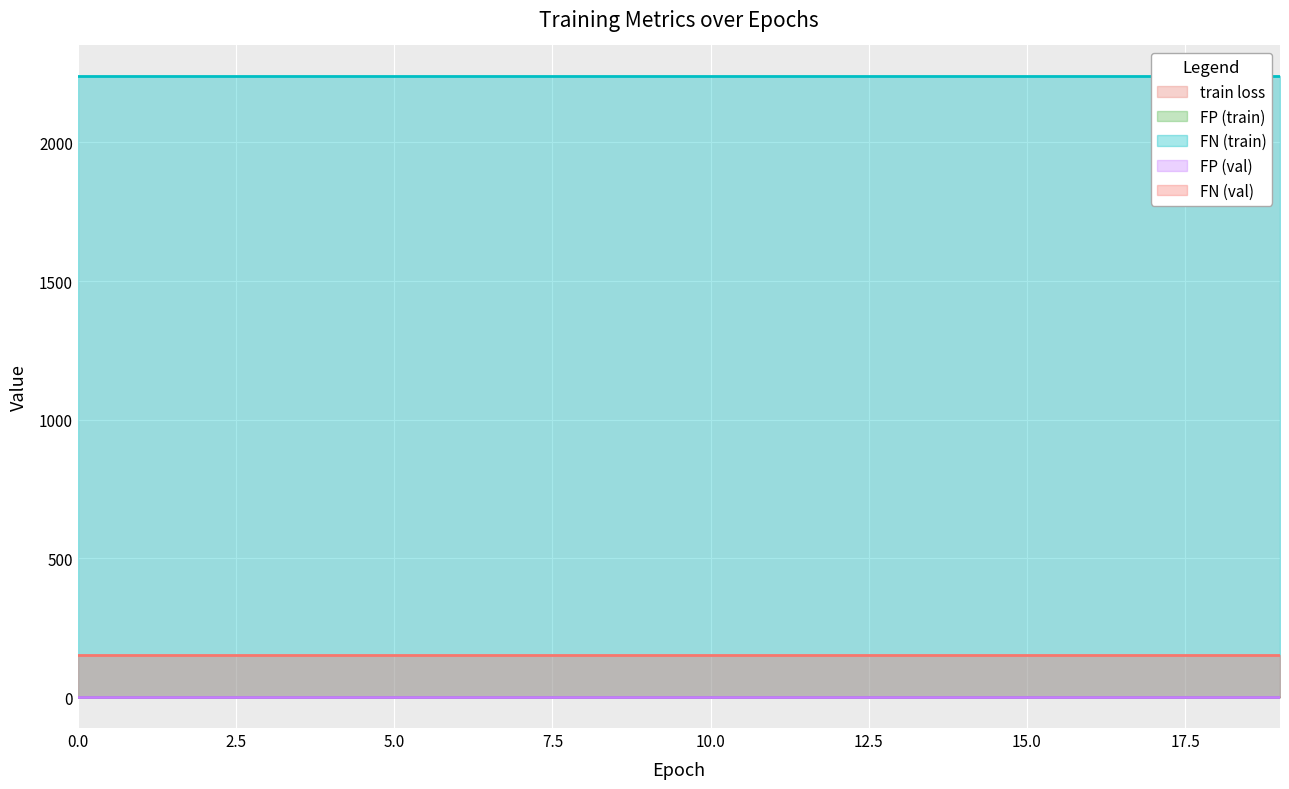

What is the value of the FN (val) point at the 15th from the left?

151.0